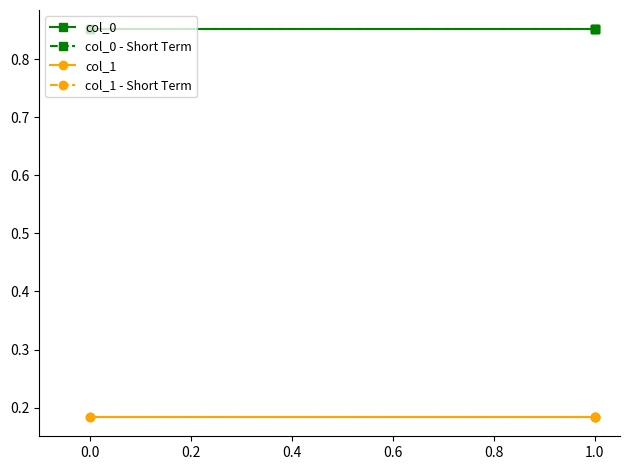

Does the chart display data point markers on the line(s)?

Yes